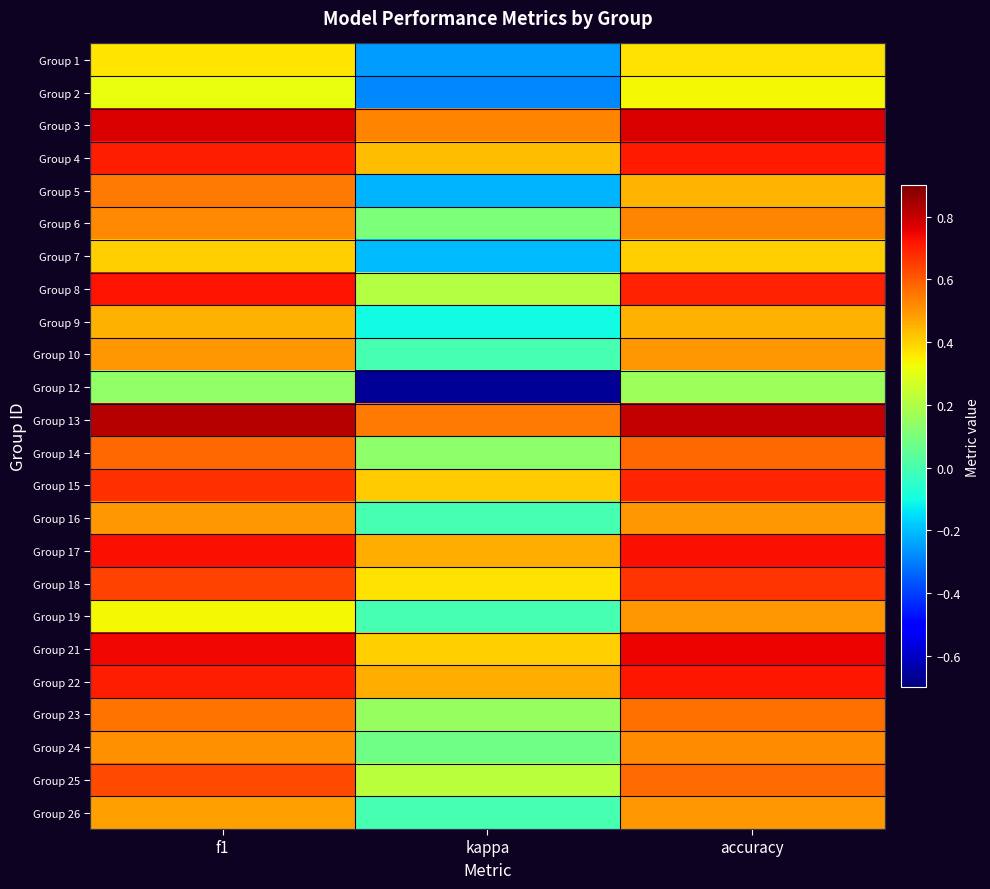

What is the minimum value shown in the chart?

-0.7